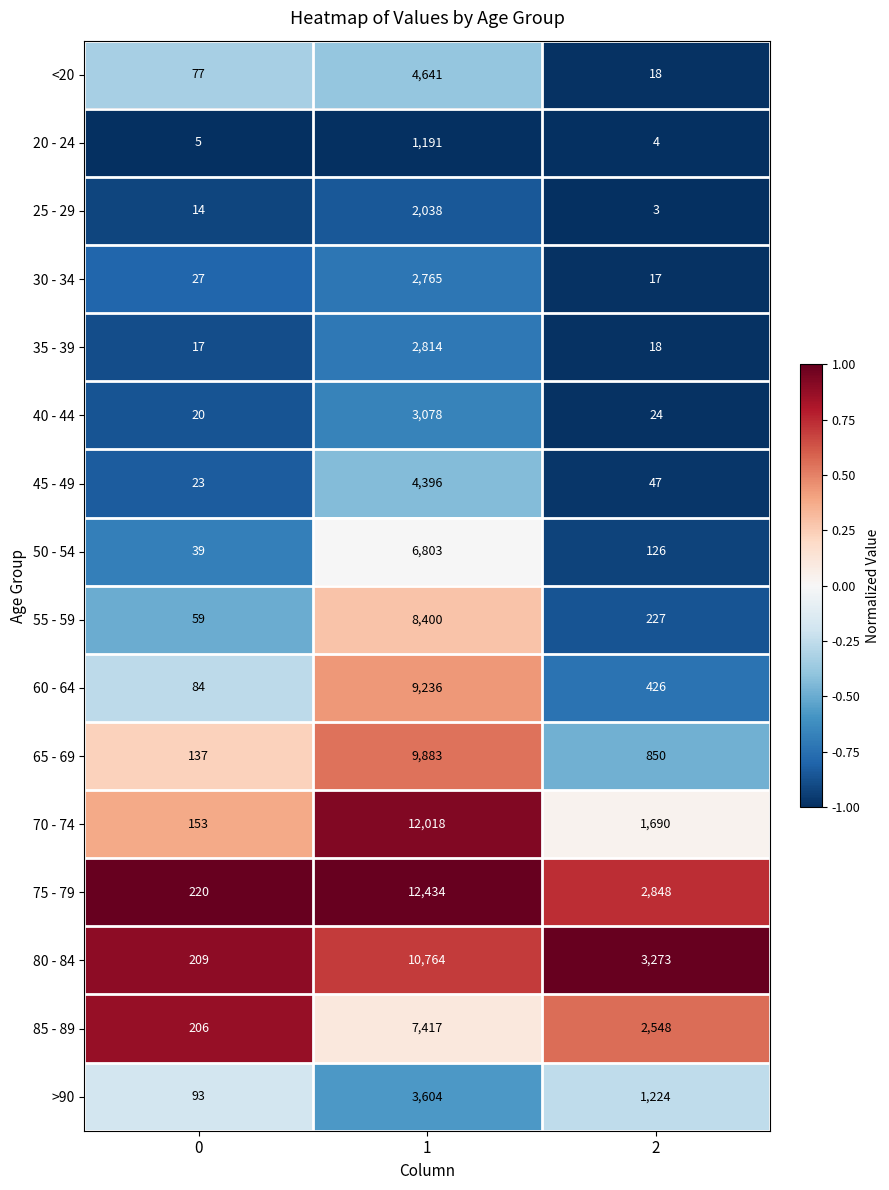

How many distinct data groups are displayed?

16